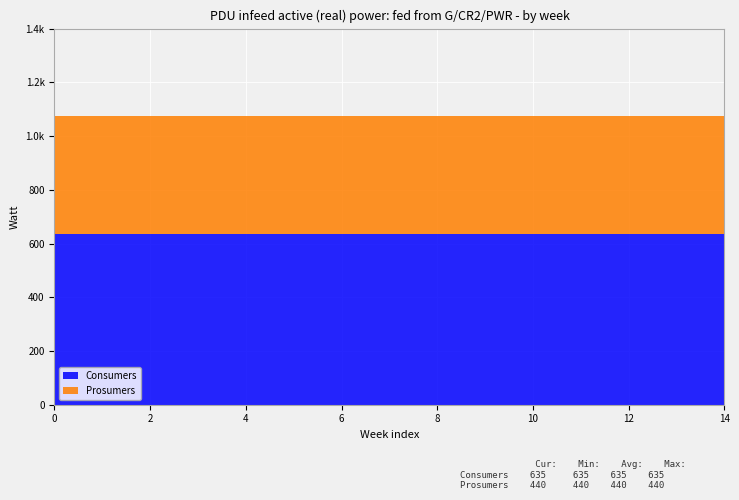

Reading left to right, what are all the values shown in this chart?

Consumers: 0=635	1=635	2=635	3=635	4=635	5=635	6=635	7=635	8=635	9=635	10=635	11=635	12=635	13=635	14=635
Prosumers: 0=440	1=440	2=440	3=440	4=440	5=440	6=440	7=440	8=440	9=440	10=440	11=440	12=440	13=440	14=440